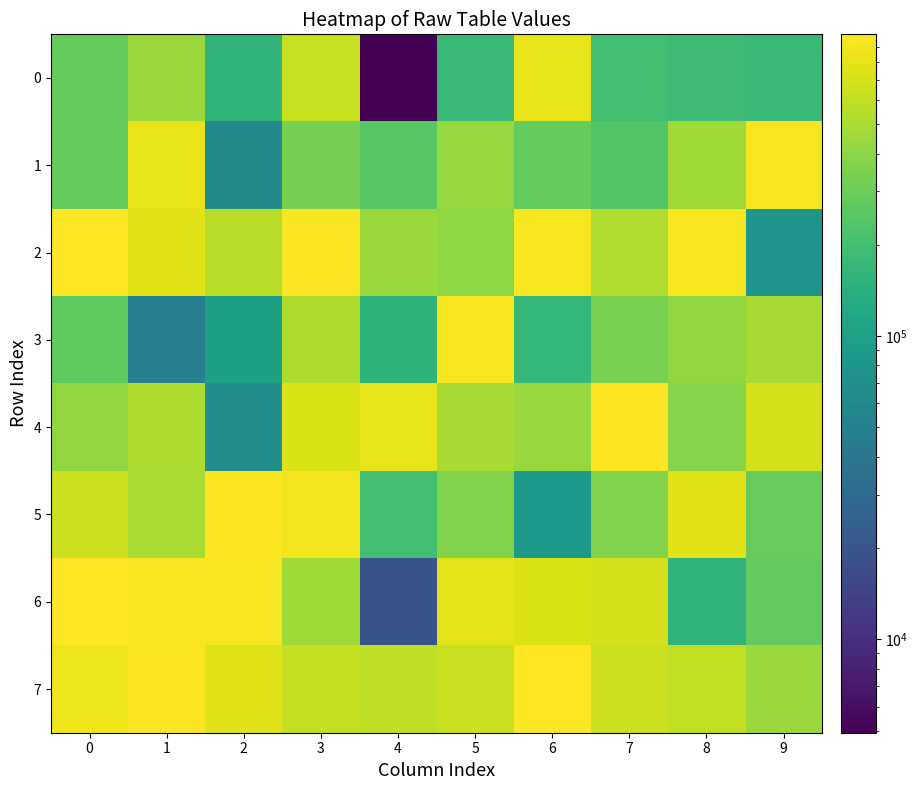

Between 0 and 3, which series saw the biggest shift?

6